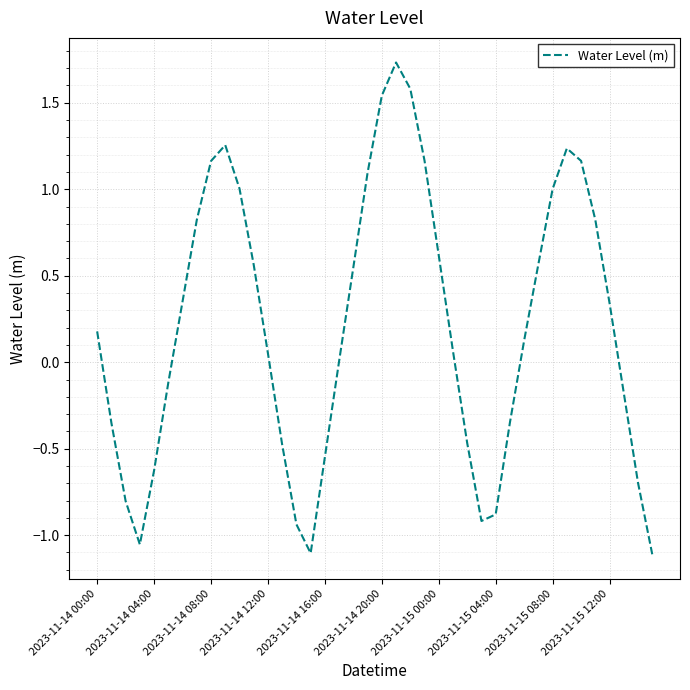

What is the difference between the maximum and minimum values?

2.8